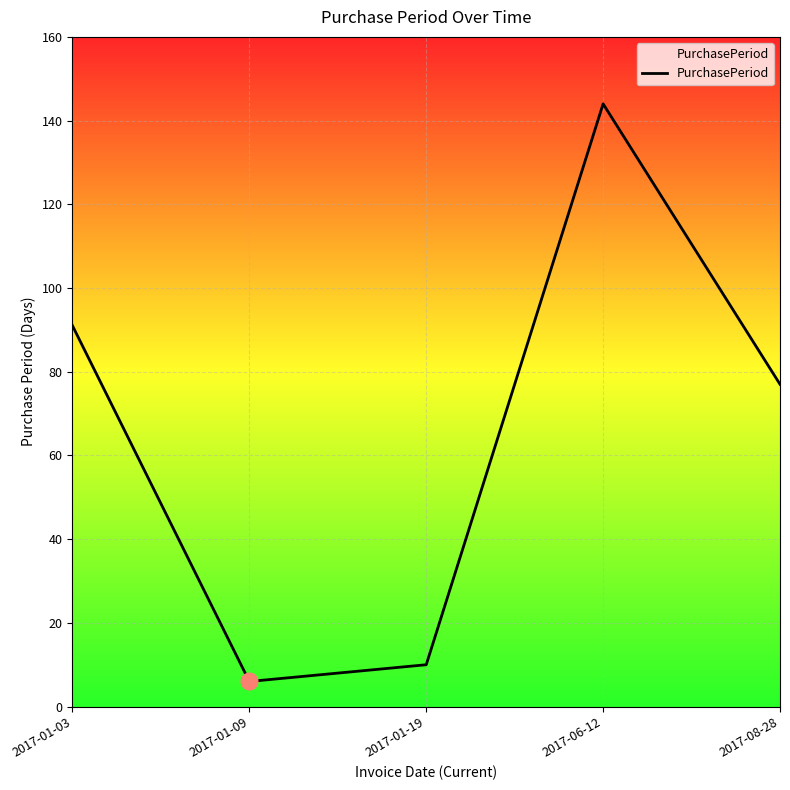

Does the chart have visible grid lines?

Yes